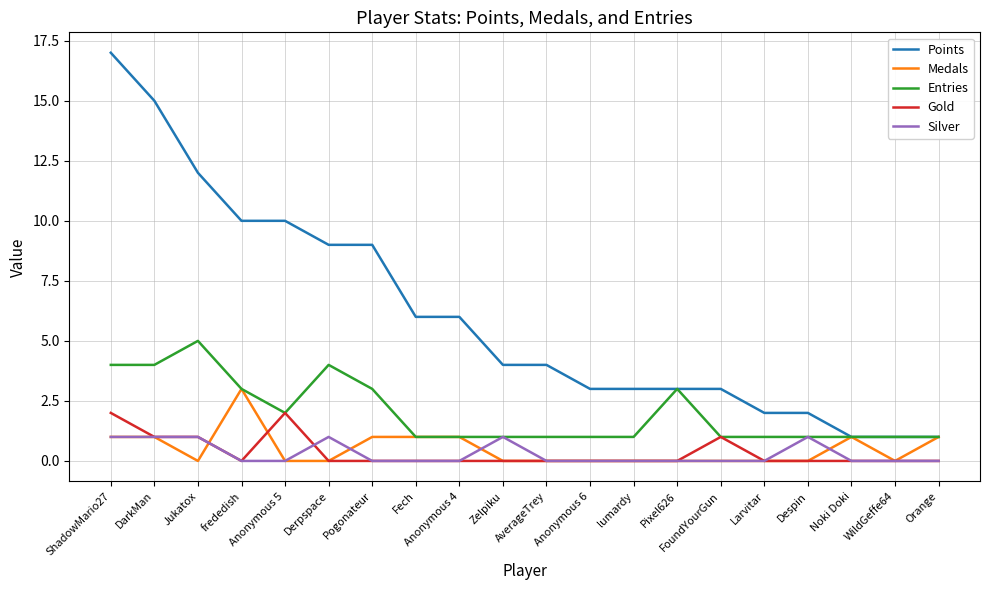

Is this an area chart (filled region under the line)?

No